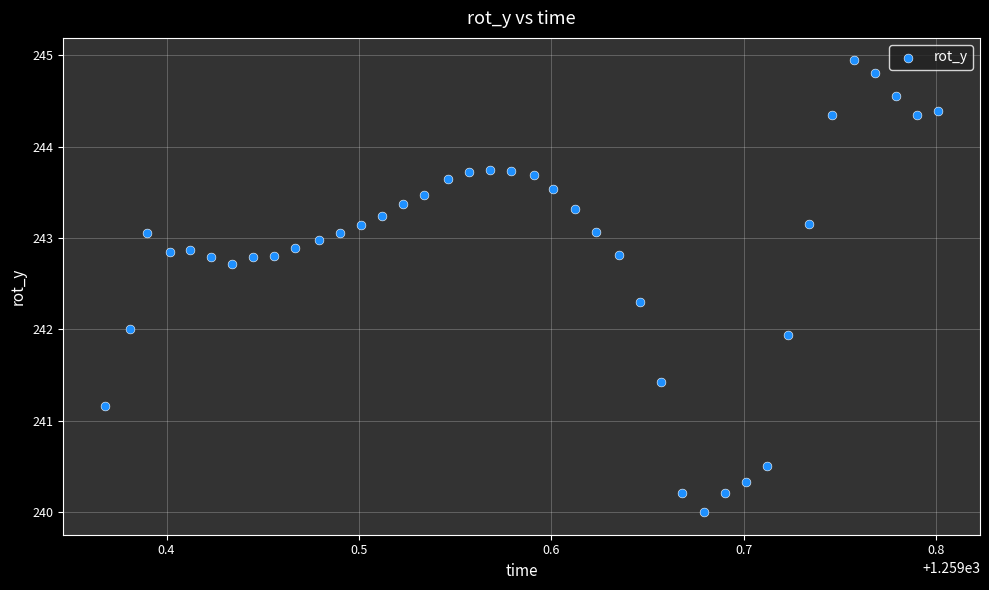

What is the range of X values (max minus min)?

0.4